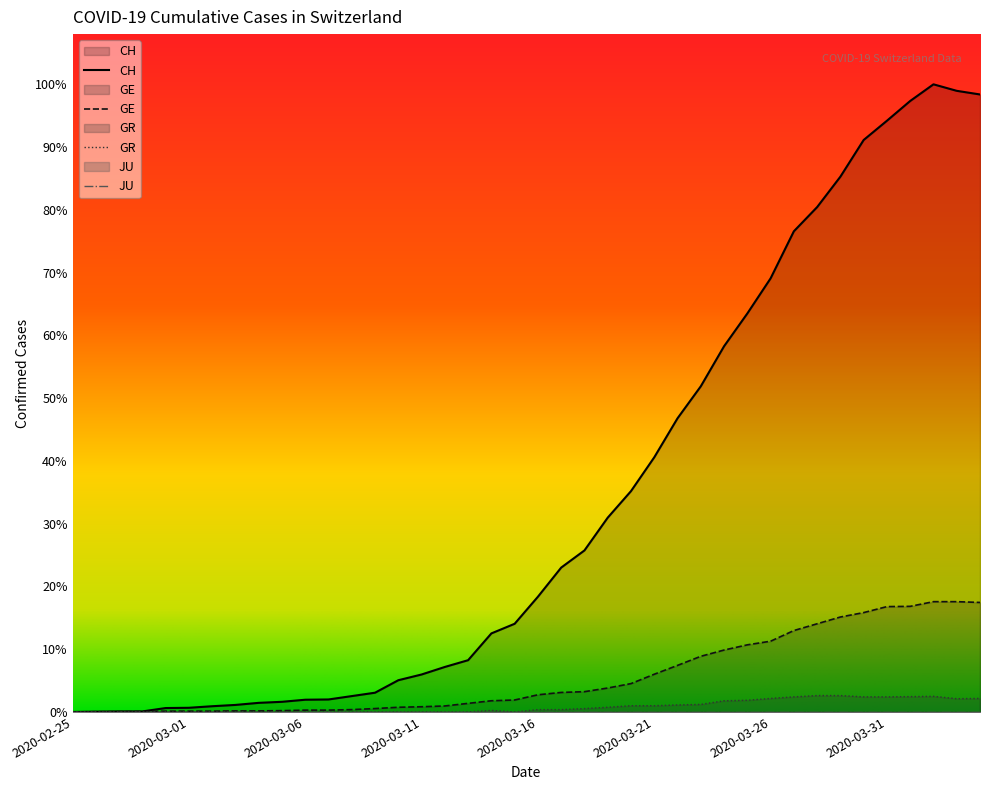

At which category is the sum across all series the highest?

2020-04-02